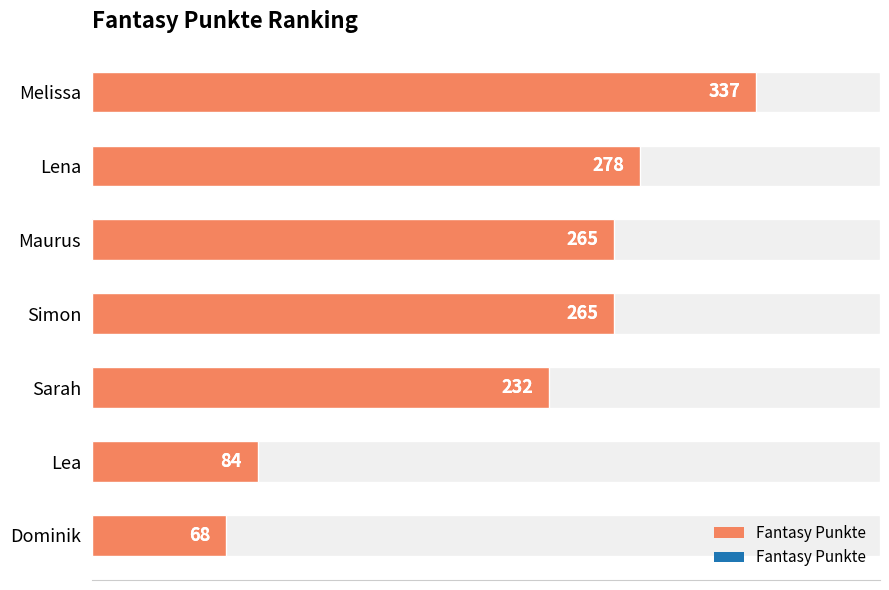

How many distinct data groups are displayed?

1